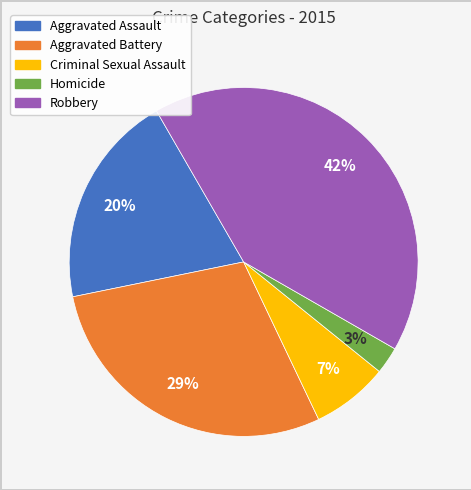

Rank the categories by value from lowest to highest.

Homicide, Criminal Sexual Assault, Aggravated Assault, Aggravated Battery, Robbery